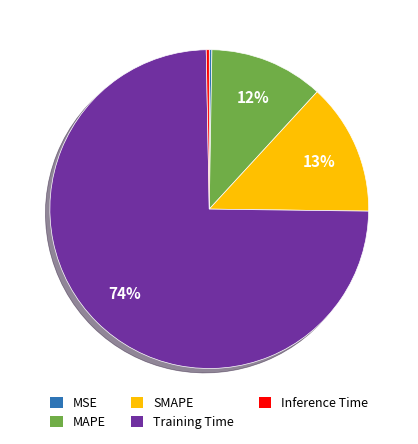

Do MAPE and Training Time together represent more than half of the pie?

Yes